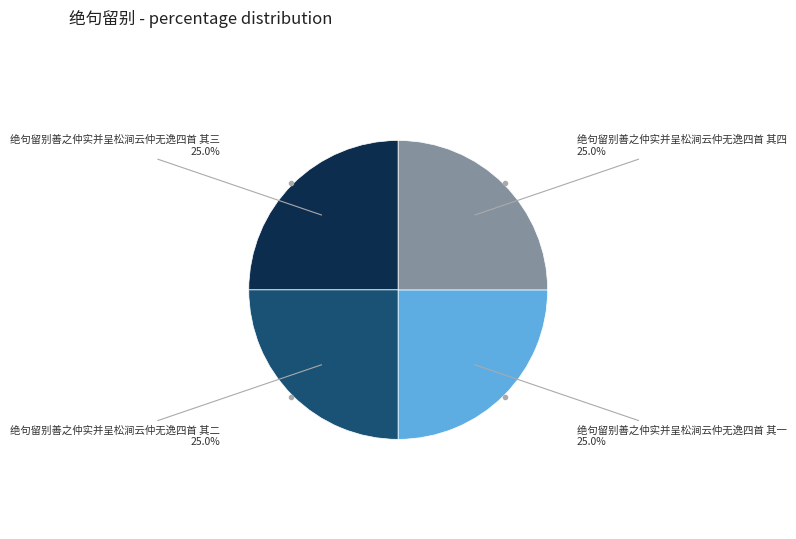

Is there a majority slice in this chart?

No